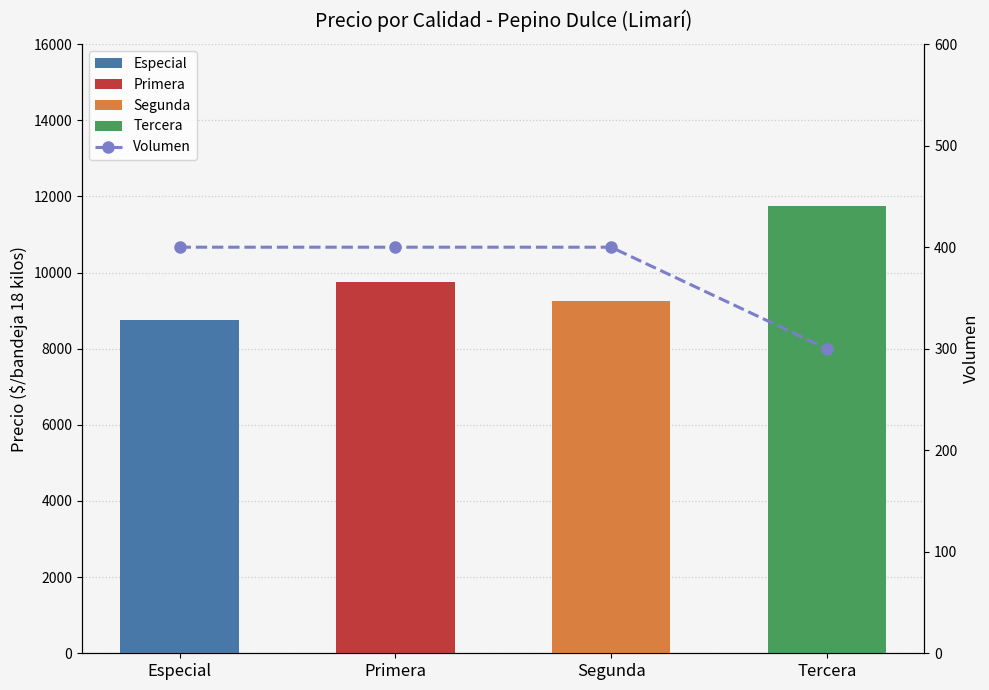

The value at Segunda is 400. True or false?

True